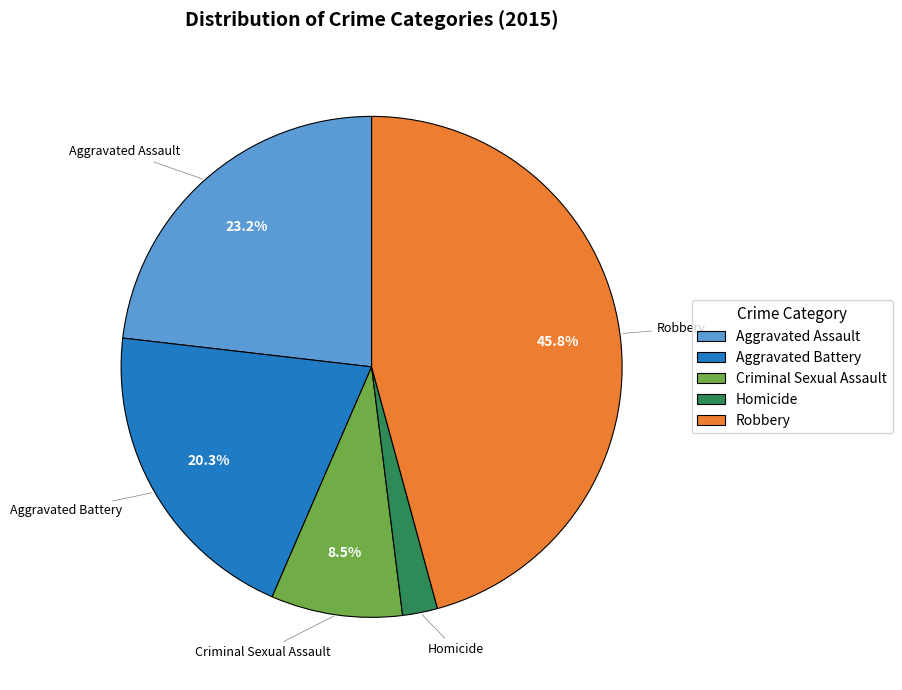

What percentage do Aggravated Battery and Criminal Sexual Assault together represent?

28.8%